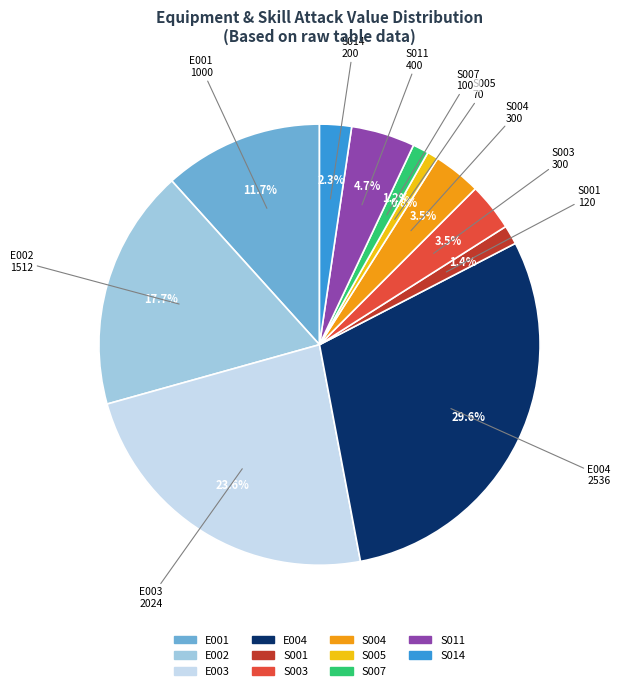

Is the sum of S001 and S003 greater than half?

No